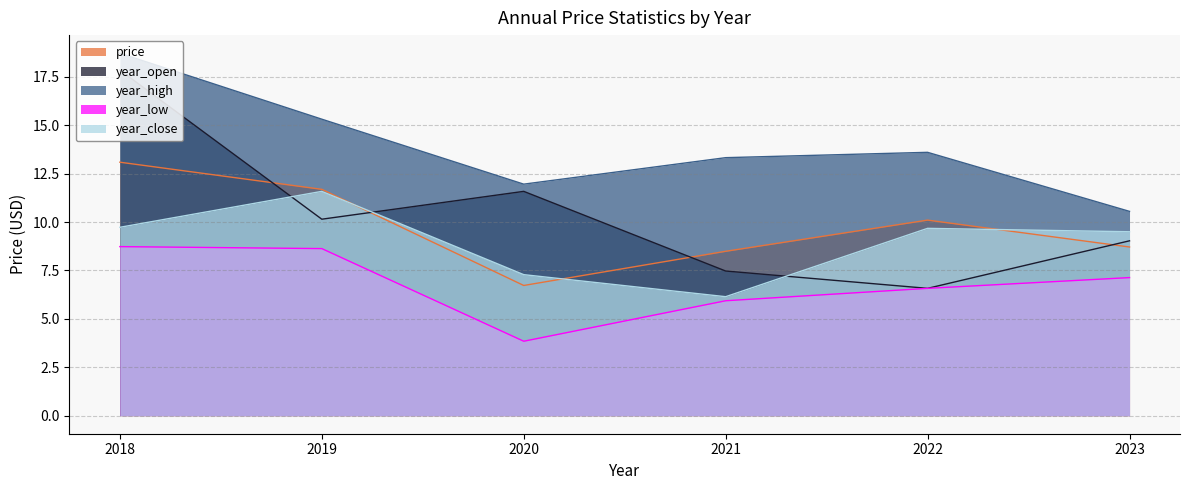

At which label does year_high reach its minimum?

2023